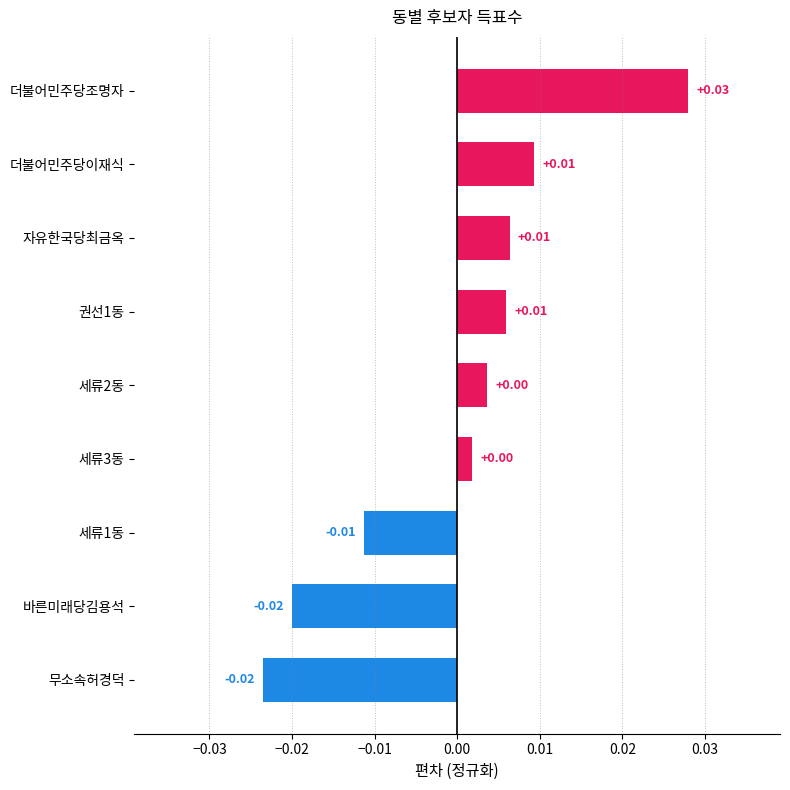

How many distinct data groups are displayed?

1